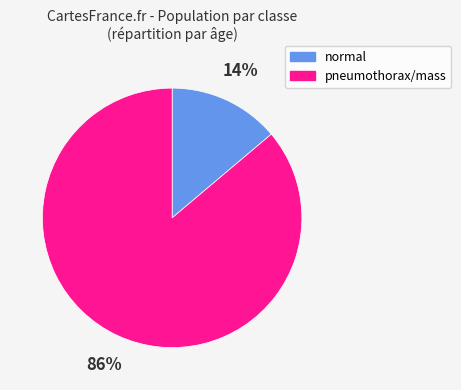

Is there any slice that represents more than half of the pie?

Yes